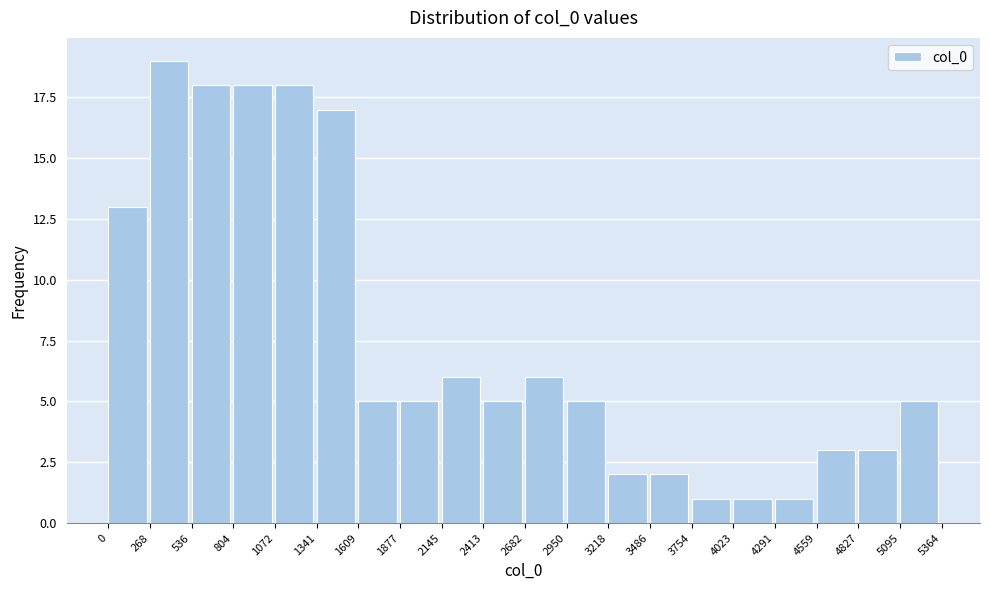

Reading left to right, list every bar in this chart as the range it spans on the x-axis followed by its height. The values are not printed on the chart, so give them approximately, as read against the axis.

0 to 268: 13
268 to 536: 19
536 to 804: 18
804 to 1072: 18
1072 to 1341: 18
1341 to 1609: 17
1609 to 1877: 5
1877 to 2145: 5
2145 to 2413: 6
2413 to 2682: 5
2682 to 2950: 6
2950 to 3218: 5
3218 to 3486: 2
3486 to 3754: 2
3754 to 4023: 1
4023 to 4291: 1
4291 to 4559: 1
4559 to 4827: 3
4827 to 5095: 3
5095 to 5364: 5